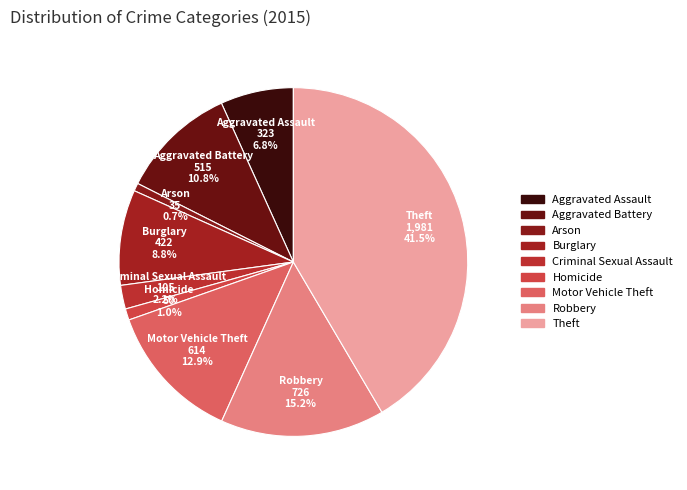

Count the number of slices in the pie.

9